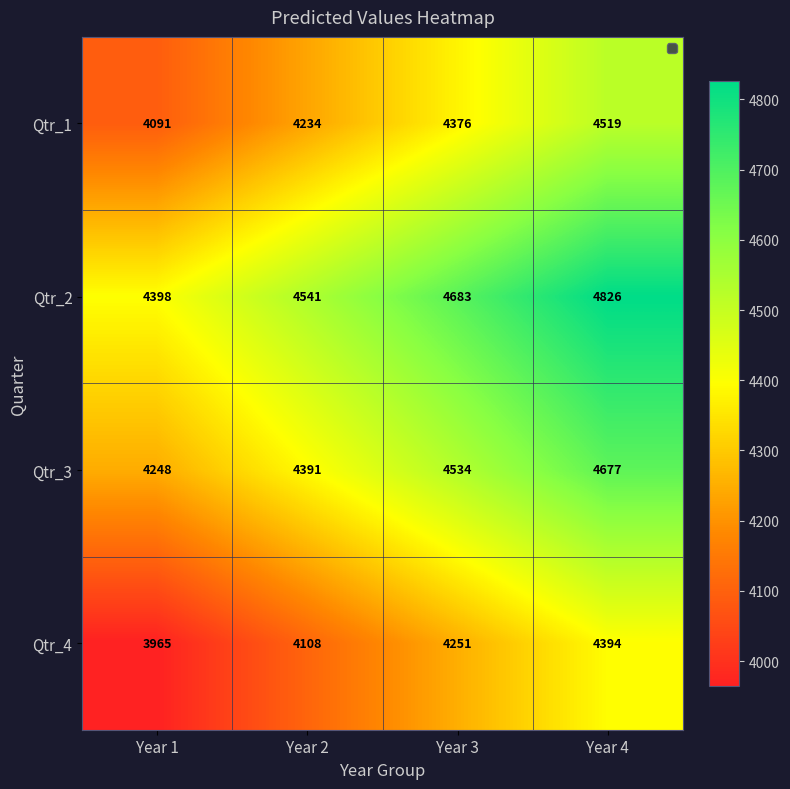

Reading left to right, what are all the values shown in this chart?

Qtr_1: Year 1=4091	Year 2=4234	Year 3=4376	Year 4=4519
Qtr_2: Year 1=4398	Year 2=4541	Year 3=4683	Year 4=4826
Qtr_3: Year 1=4248	Year 2=4391	Year 3=4534	Year 4=4677
Qtr_4: Year 1=3965	Year 2=4108	Year 3=4251	Year 4=4394